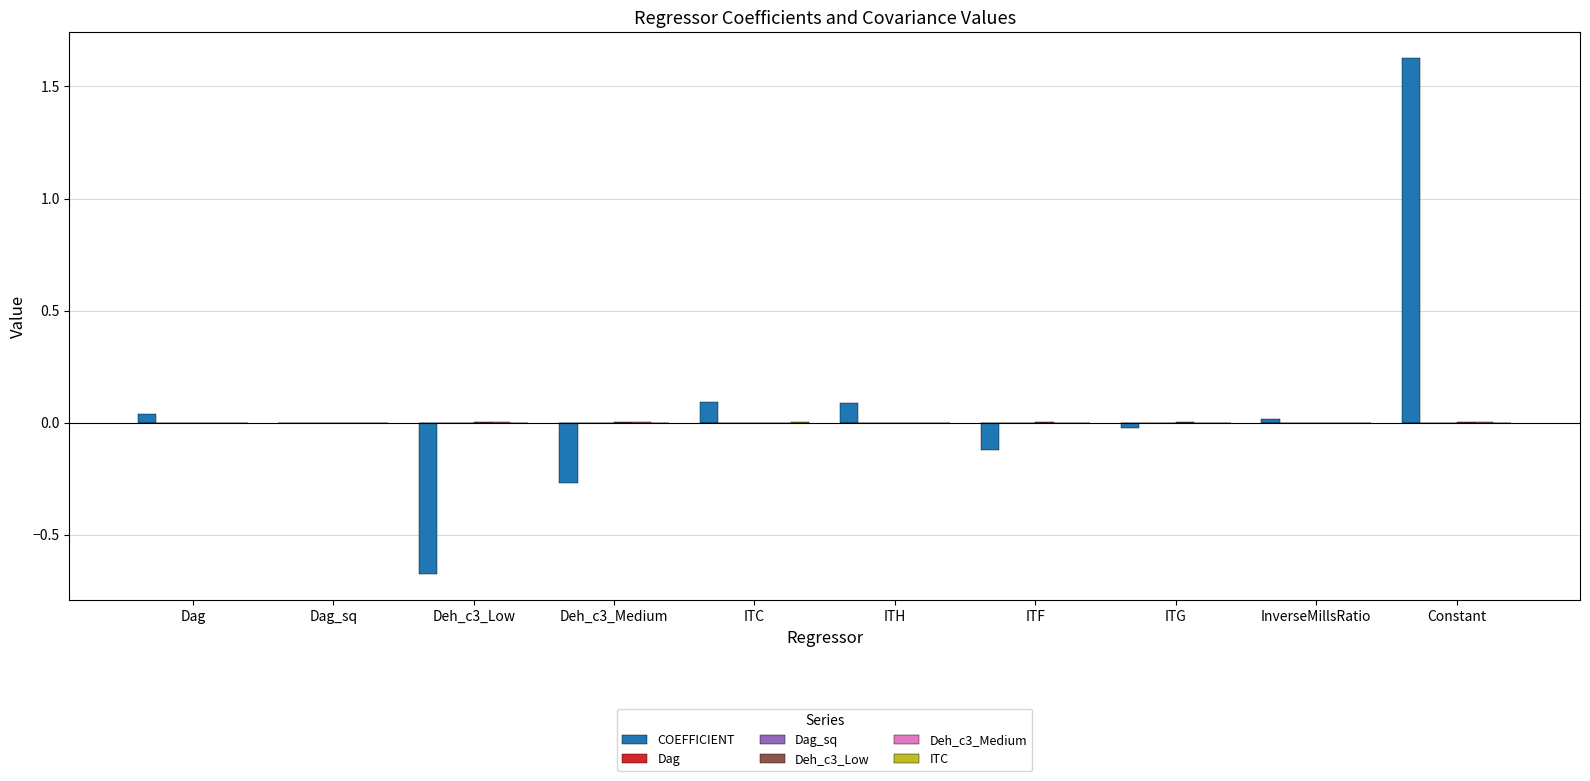

How many bars are there in each group?

6